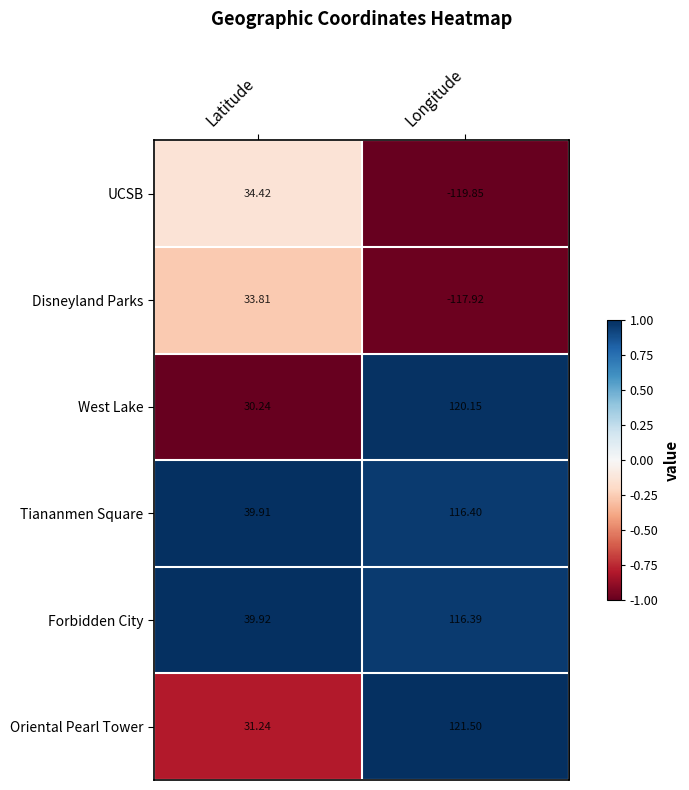

Which category has the highest value in the Forbidden City series?

Longitude